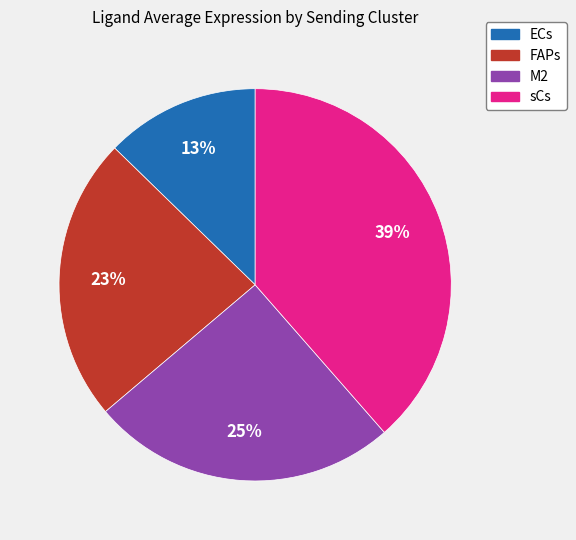

What is the smallest slice in the pie chart?

ECs